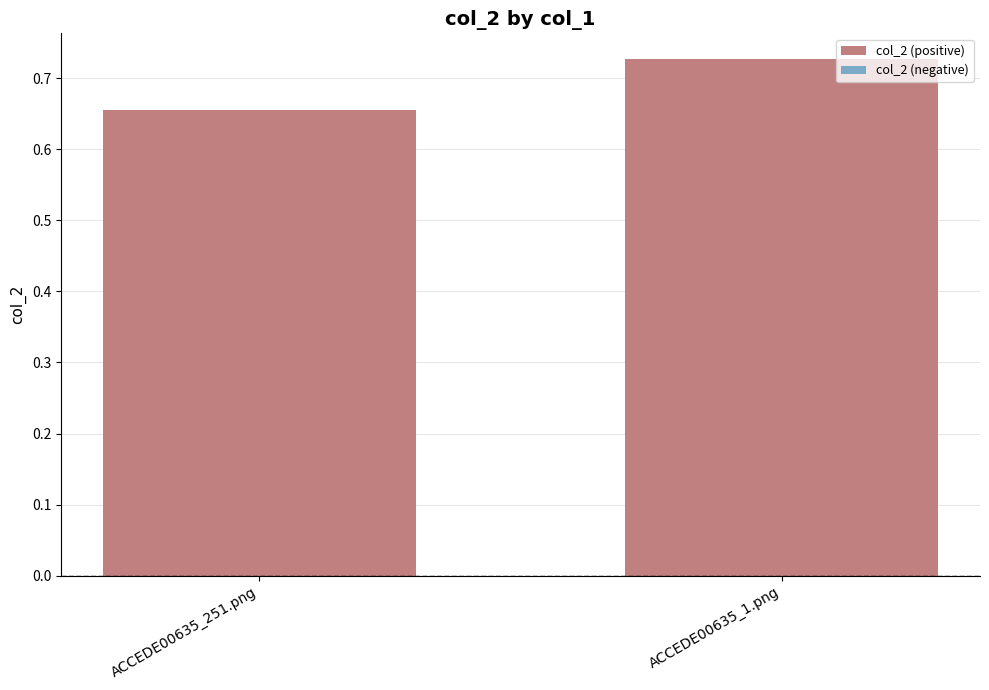

Which label corresponds to the largest value in the chart?

ACCEDE00635_1.png